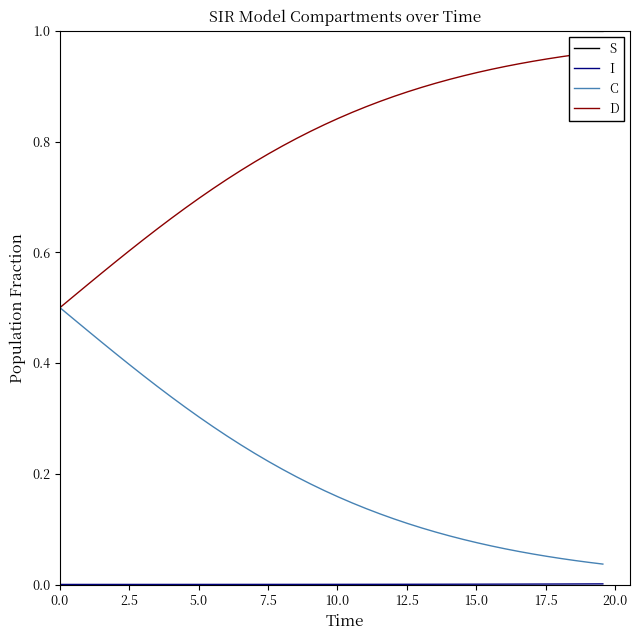

True or false: C and S cross at least once.

False